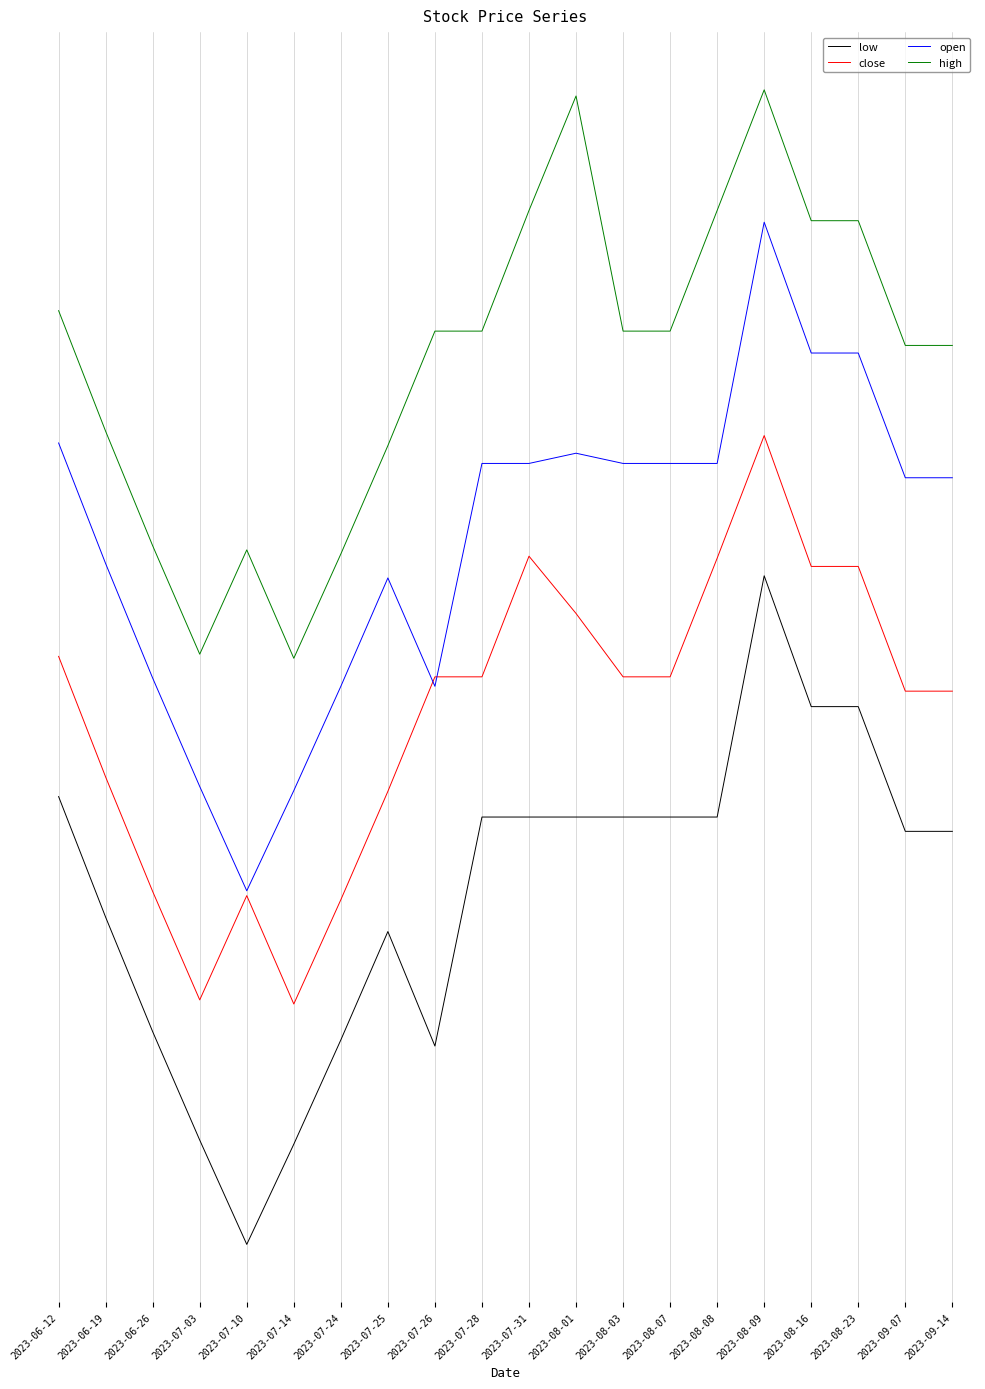

Is this an area chart (filled region under the line)?

No